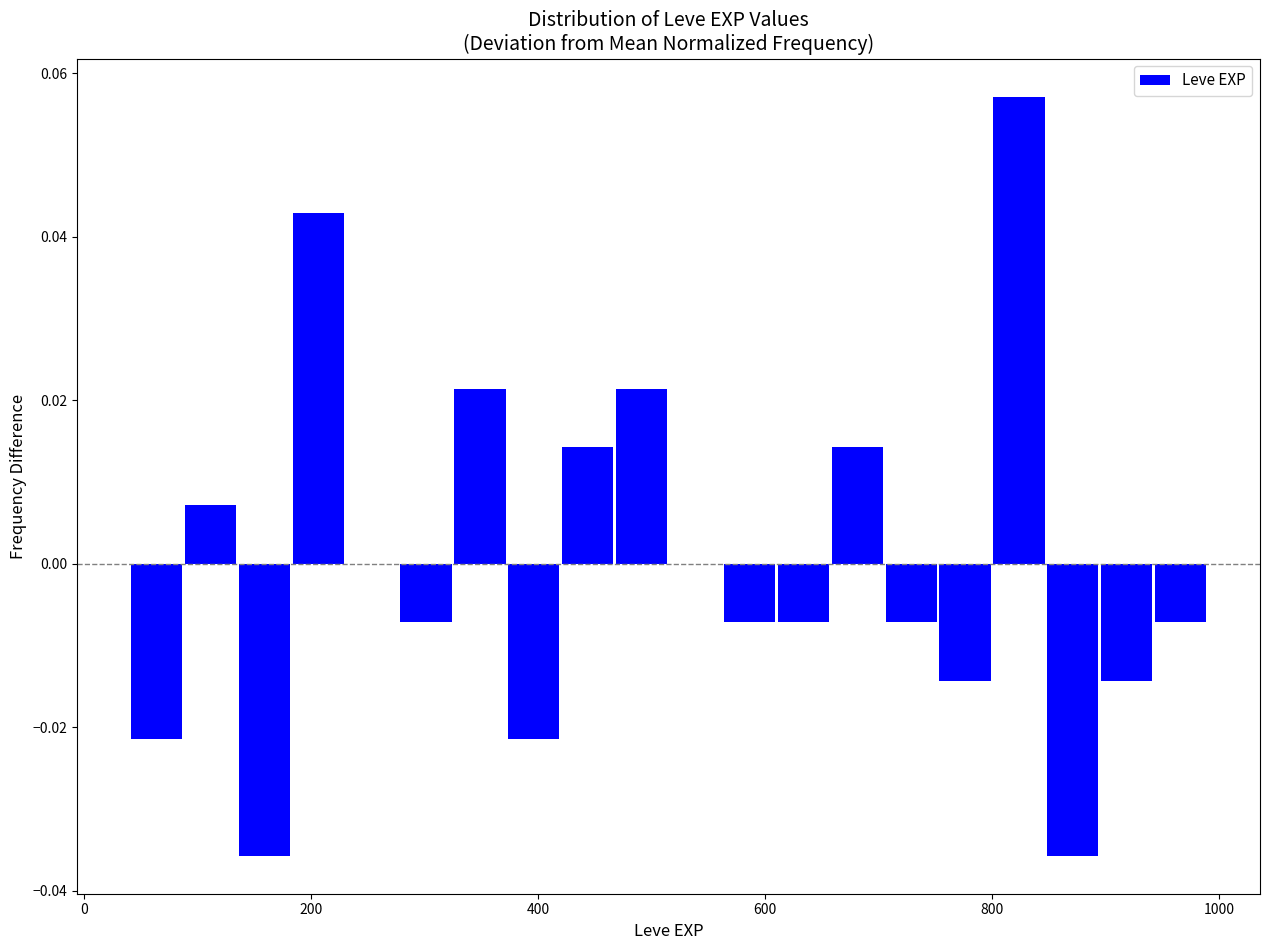

Around what value on the x-axis is the tallest bar? Give the approximate position of its centre, as read against the axis.

820